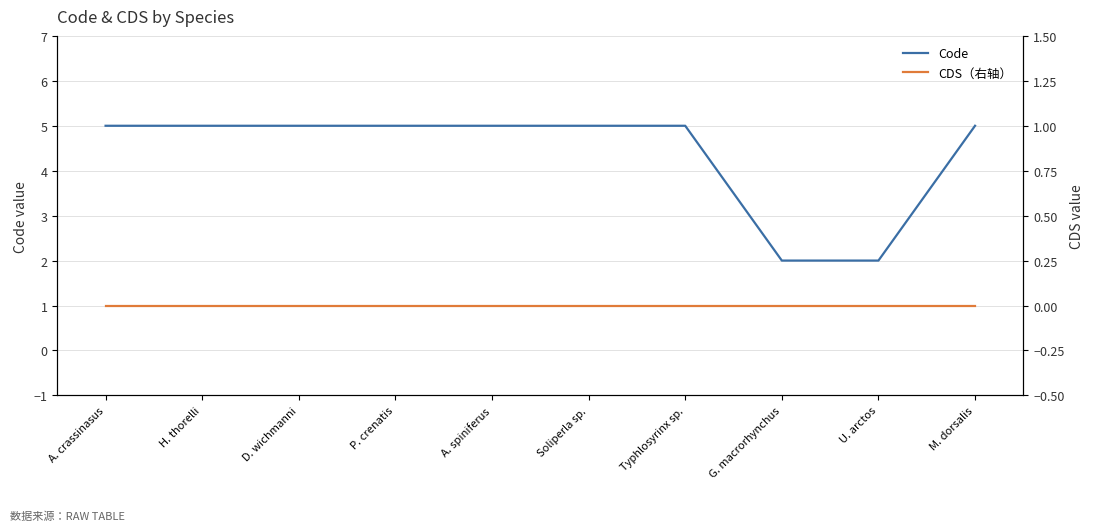

Does the chart have visible grid lines?

Yes